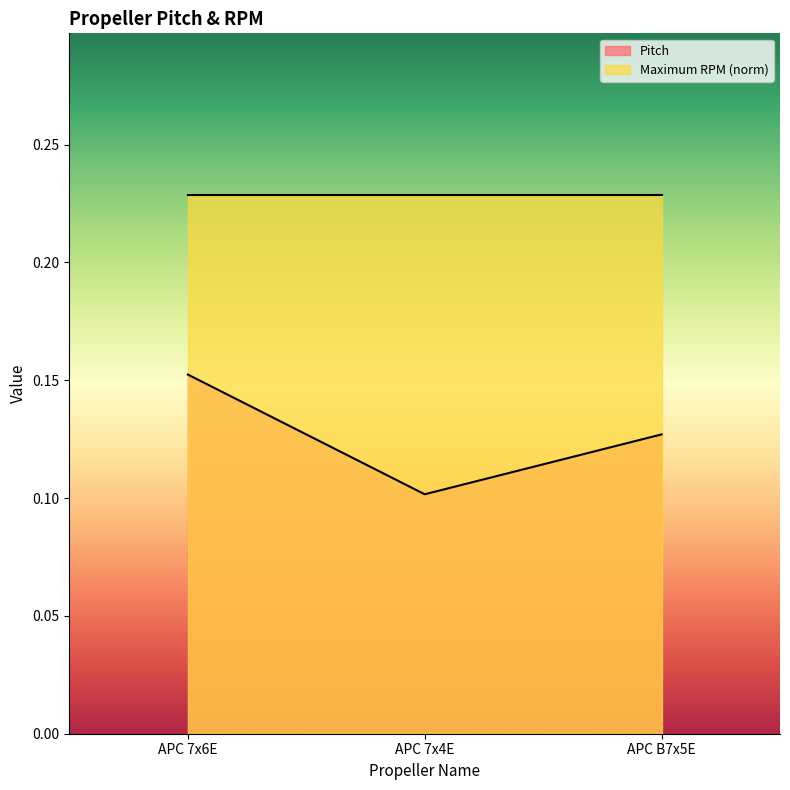

Which label corresponds to the largest value in the chart?

APC 7x6E